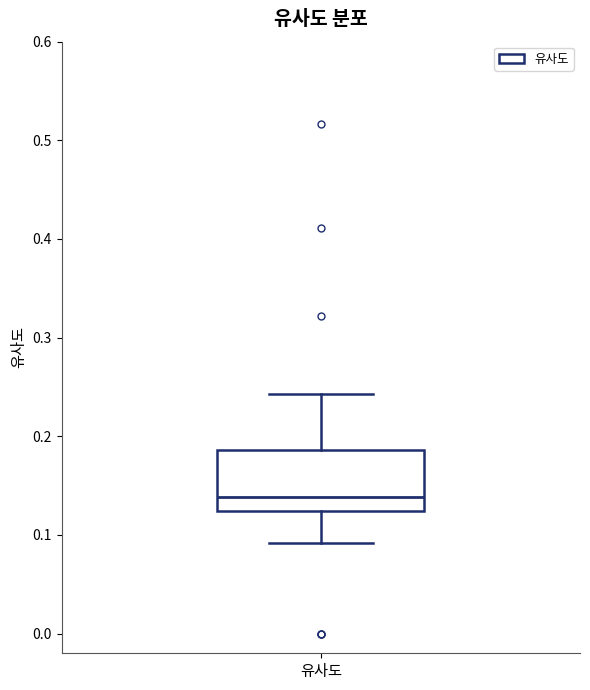

Transcribe this box plot: give where the median line is, the range the box spans, and where the two whiskers end, as read against the y-axis. The values are not printed on the chart, so give them approximately, as read against the axis.

median 0.14, box 0.12 to 0.19, whiskers 0.09 to 0.24